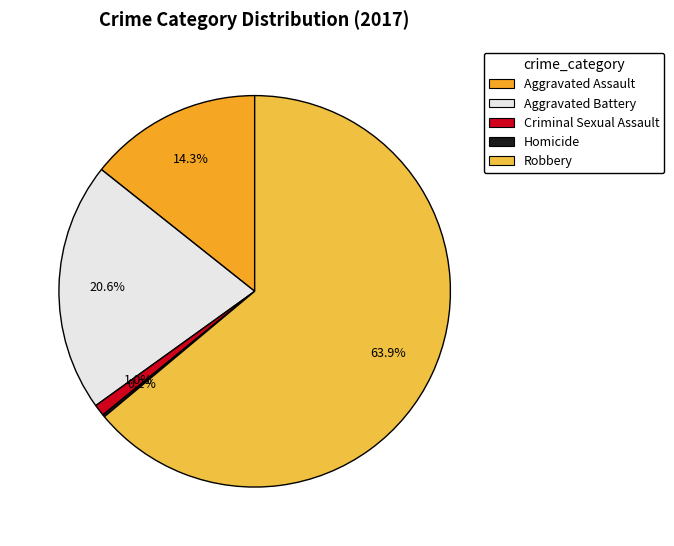

To the nearest percent, what portion does Criminal Sexual Assault represent?

1%